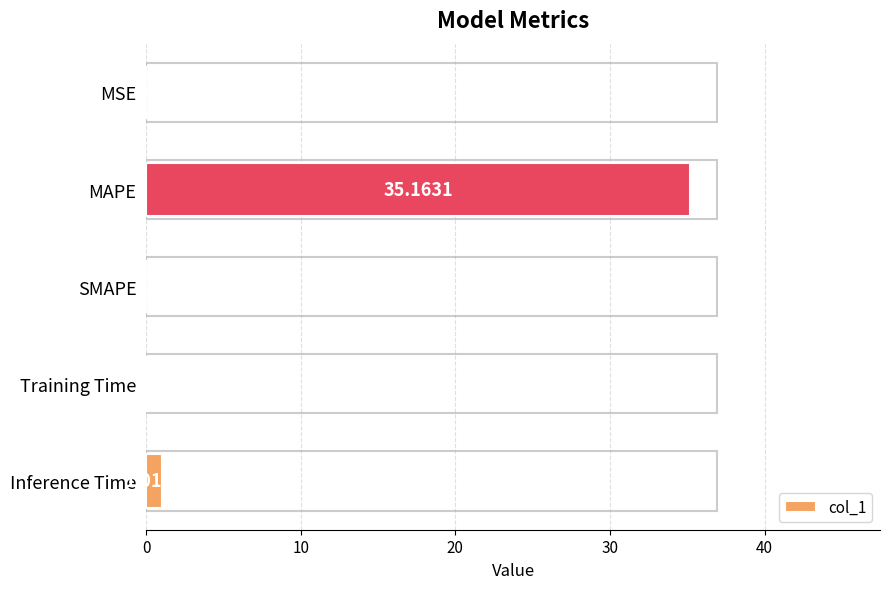

How many series are shown in this chart?

1